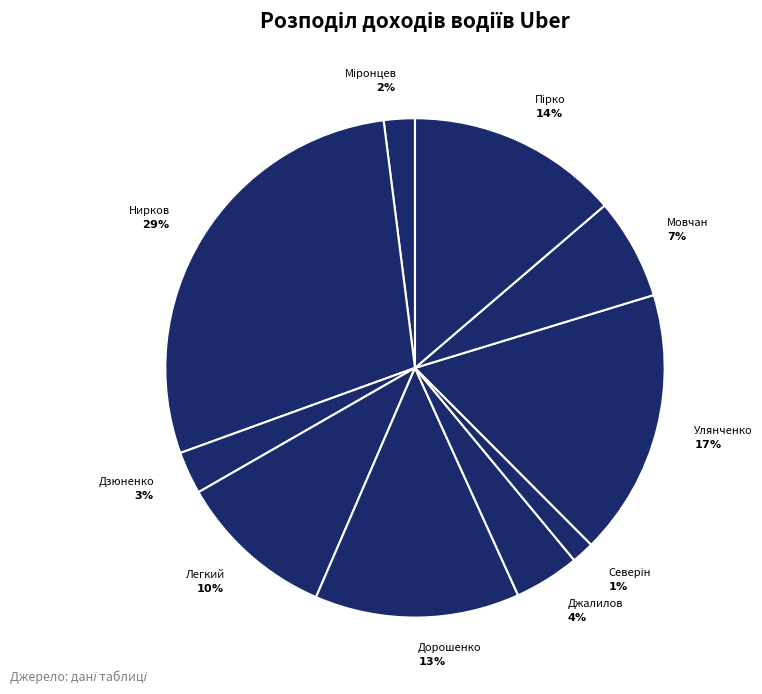

Count the number of slices in the pie.

10